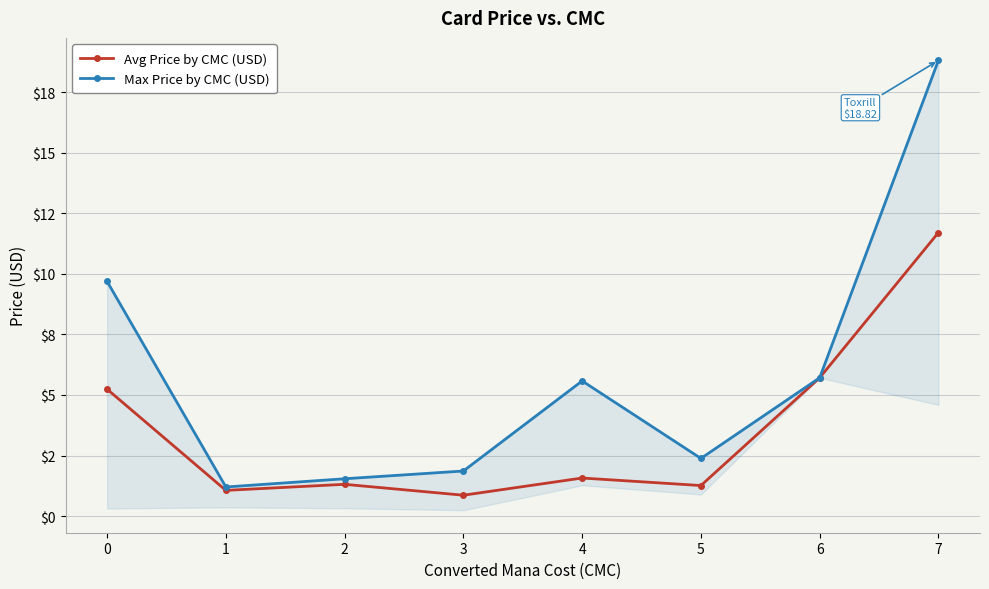

What is the highest value of the Avg Price by CMC (USD) series?

11.7